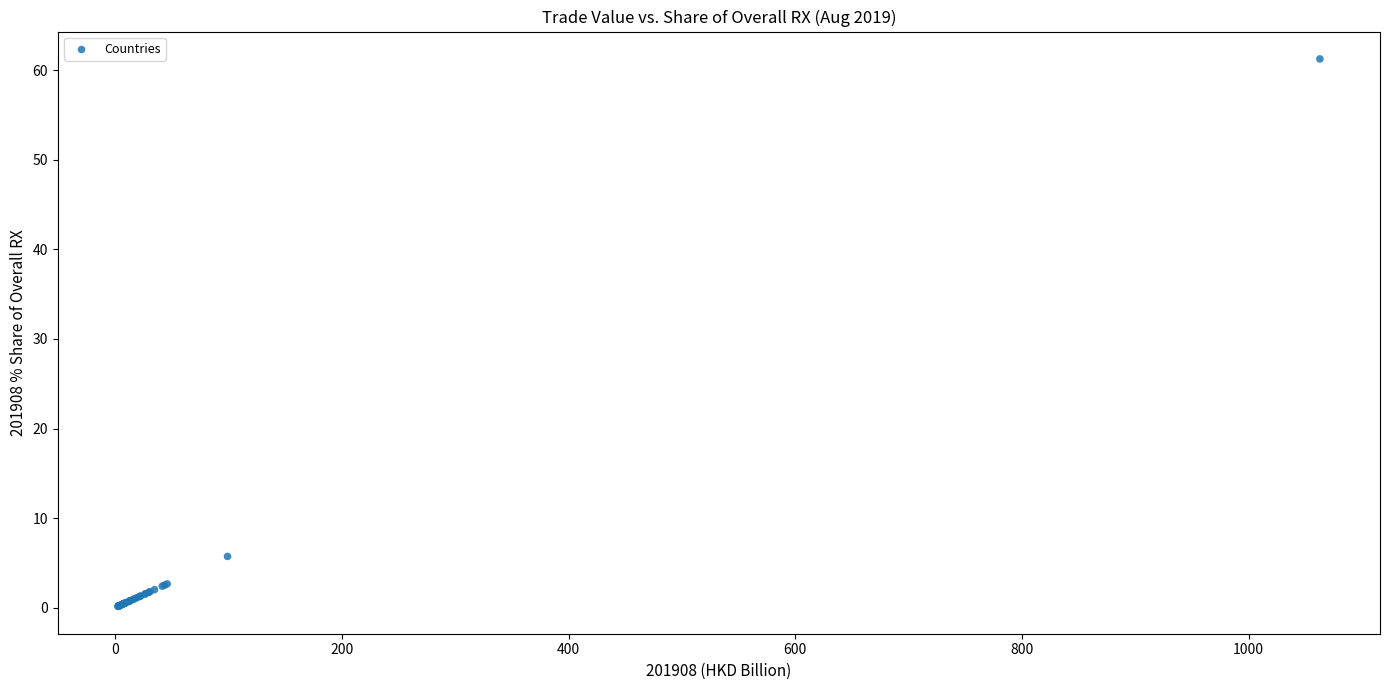

What Y value in the scatter plot is closest to 30?

5.7